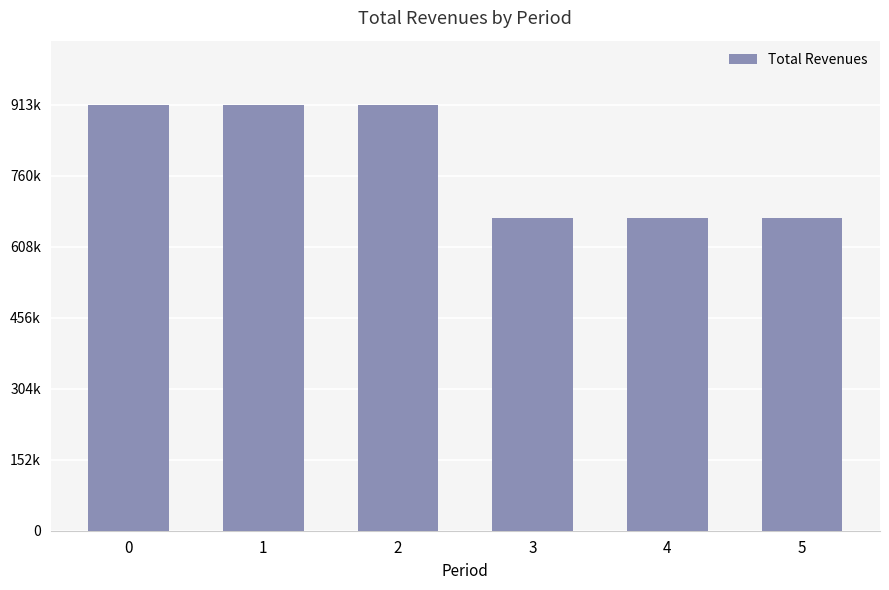

Are the bars horizontal?

No